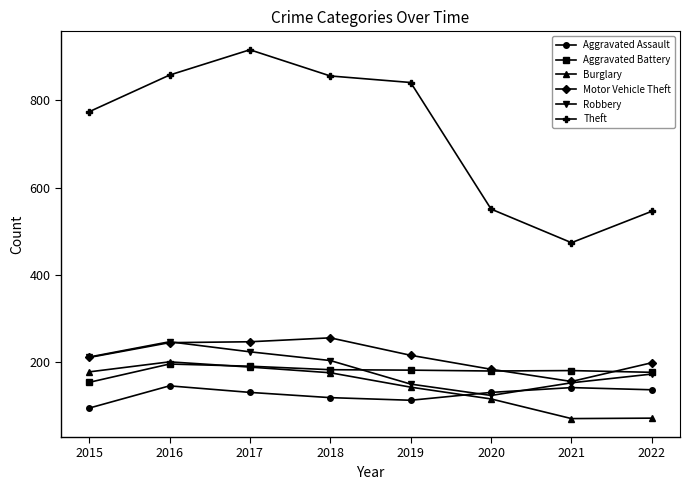

What is the difference between the highest and lowest values at 2022?

474